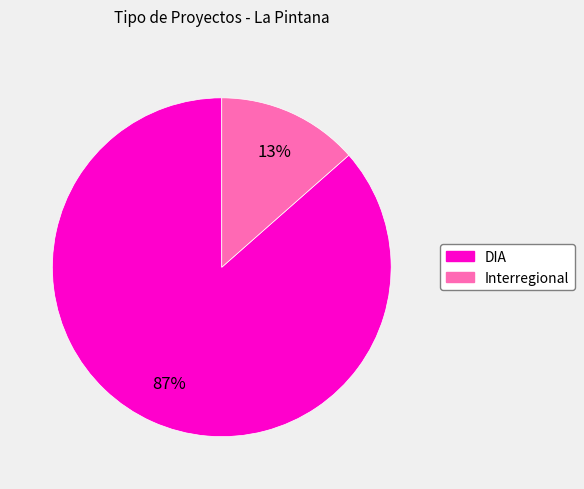

Do DIA and Interregional together represent more than half of the pie?

Yes